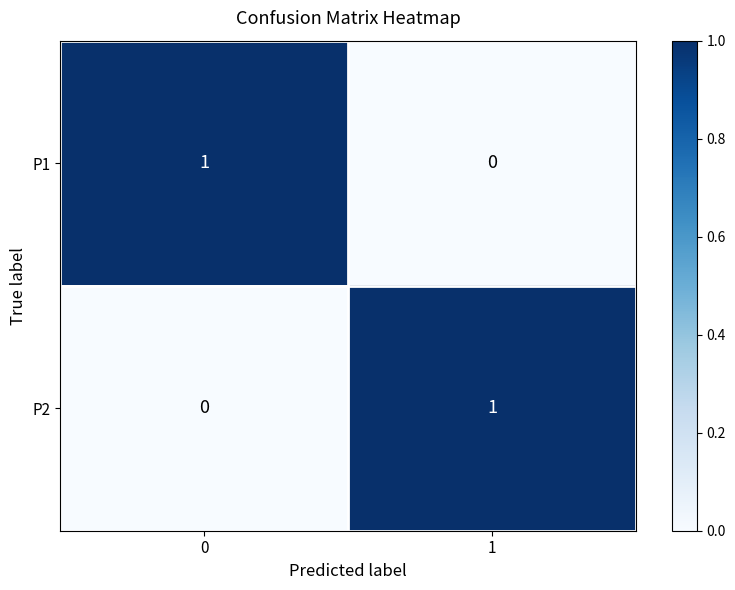

Rank the categories by P2 value from highest to lowest.

1, 0